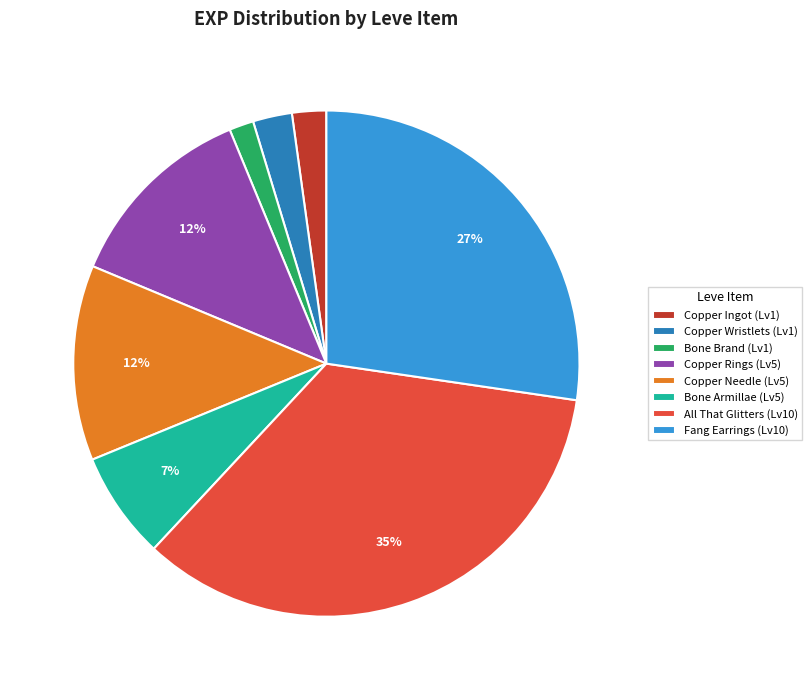

To the nearest percent, what is the average slice percentage?

12%